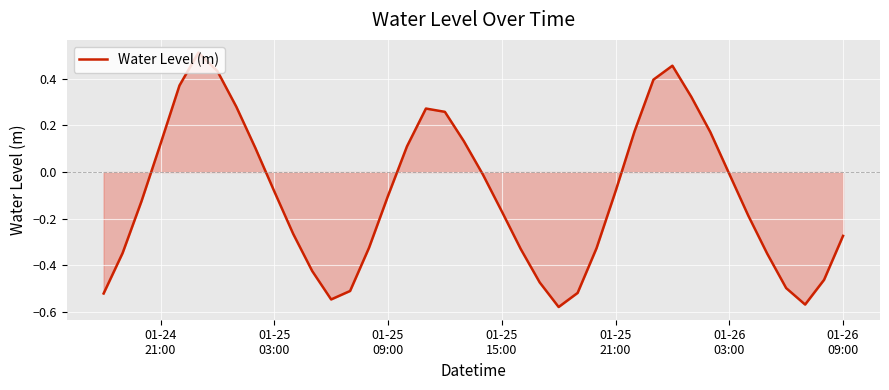

True or false: there are more than 1 points higher than both neighbors.

True